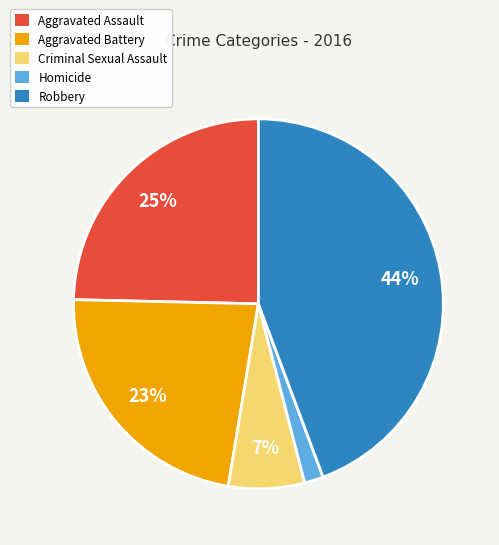

Is the sum of Homicide and Criminal Sexual Assault greater than half?

No